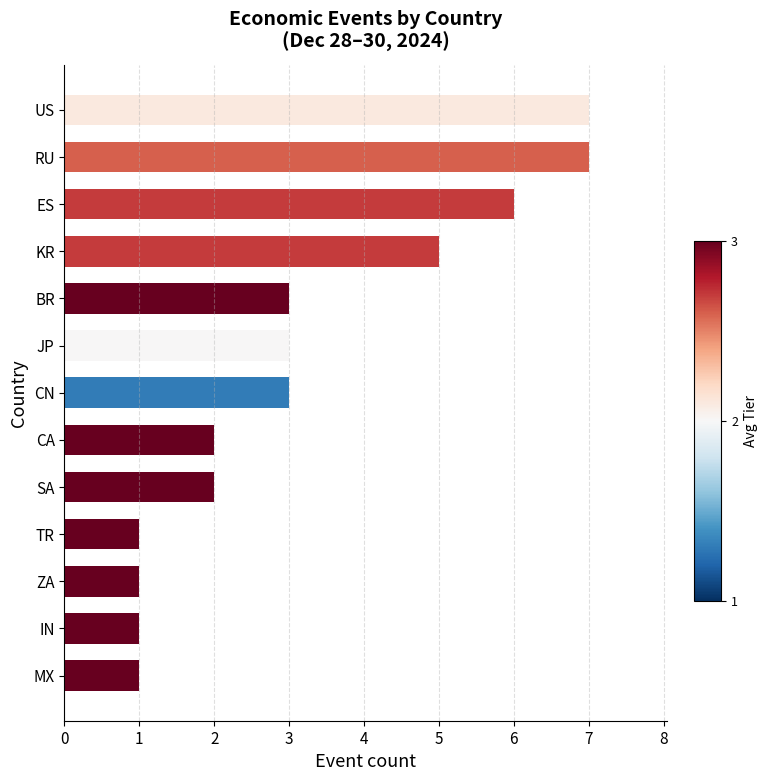

The value at JP is 2. True or false?

False